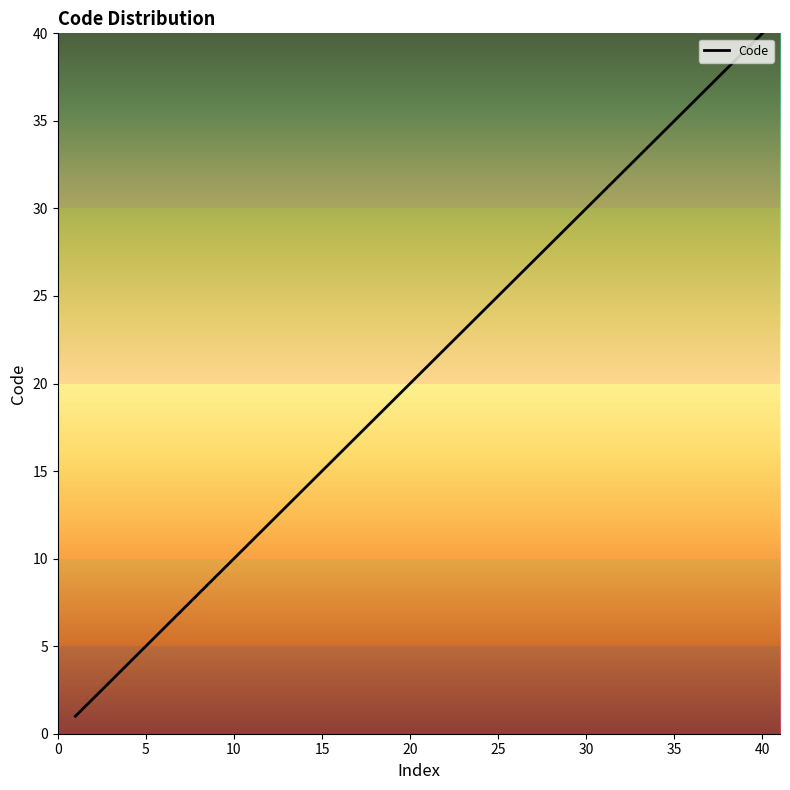

What is the difference between the maximum and minimum values?

39